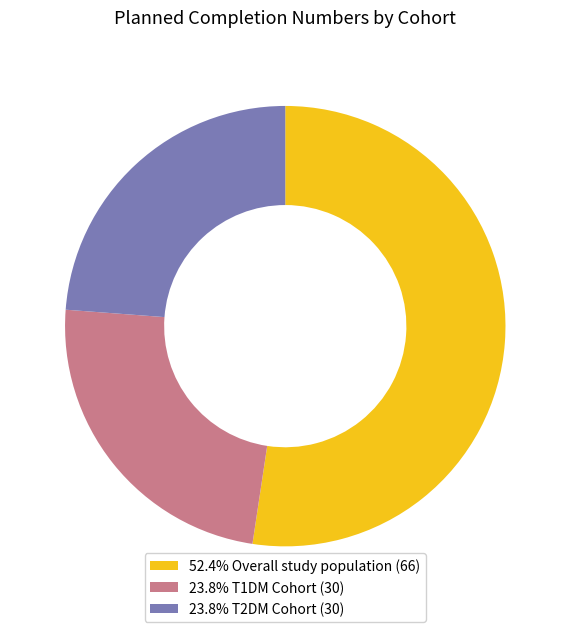

Does 23.8% T2DM Cohort (30) represent more than half of the total?

No